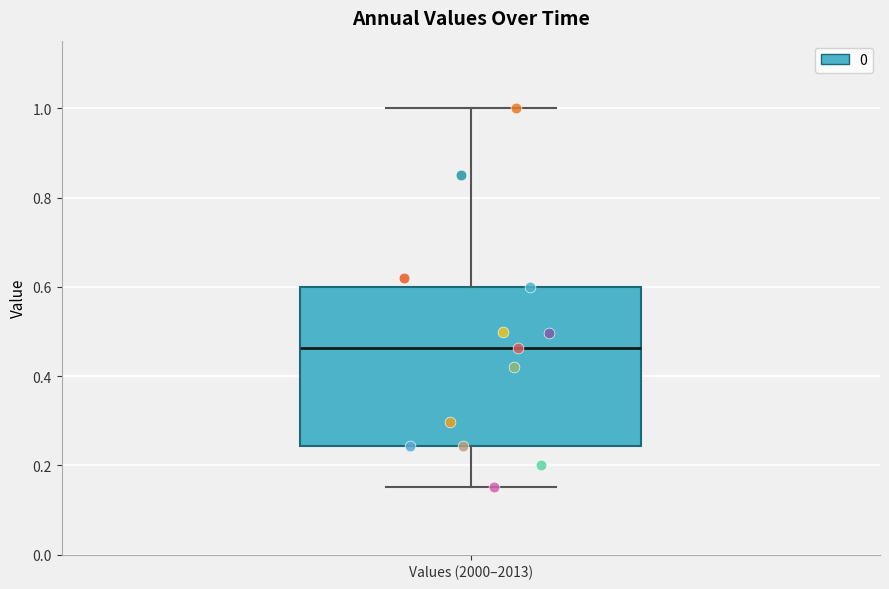

Transcribe this box plot: give where the median line is, the range the box spans, and where the two whiskers end, as read against the y-axis. The values are not printed on the chart, so give them approximately, as read against the axis.

median 0.46, box 0.24 to 0.60, whiskers 0.16 to 1.00